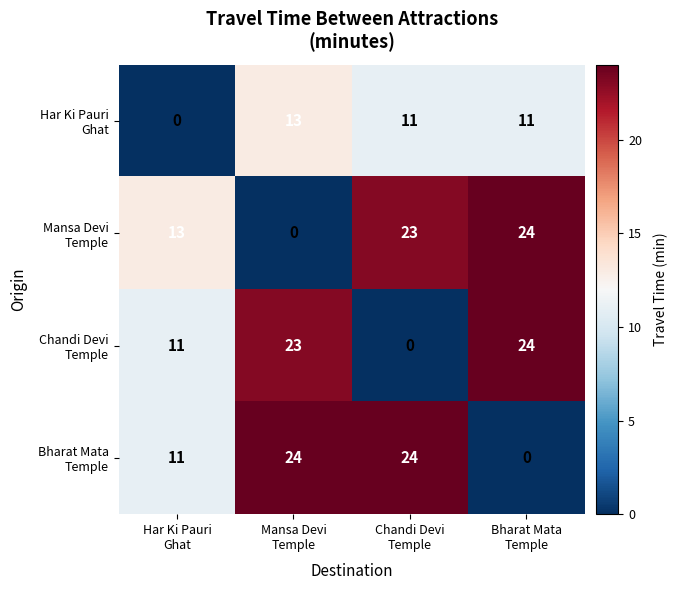

Count the number of data series in this chart.

4